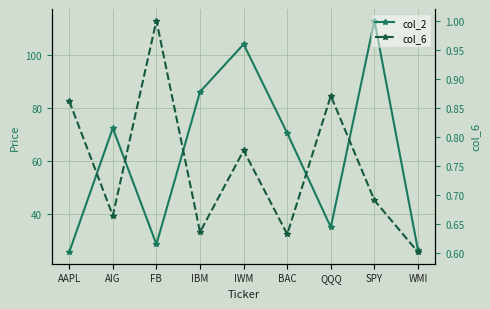

What position from the right is FB?

7